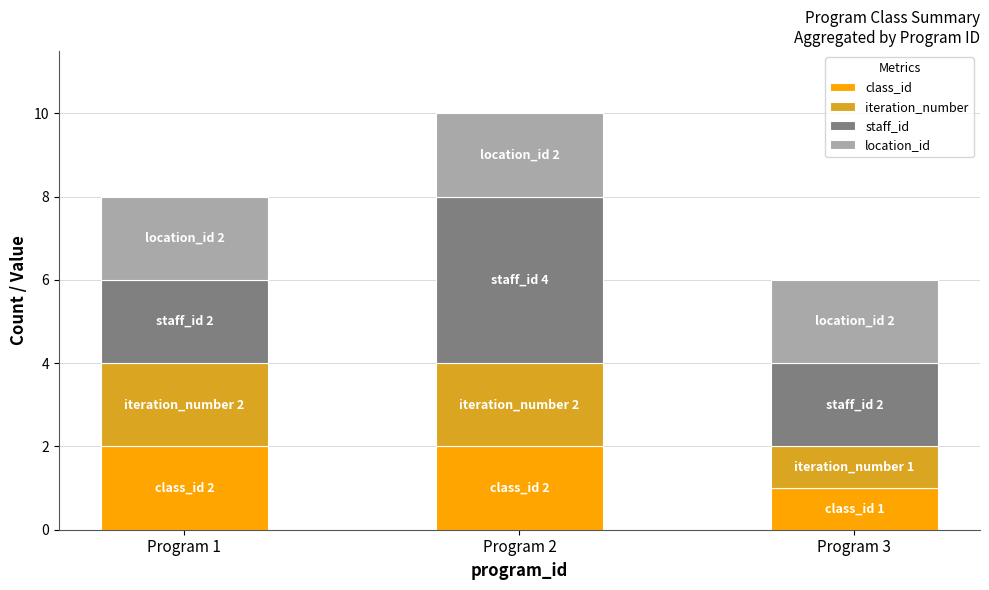

At which category is the sum across all series the highest?

Program 2